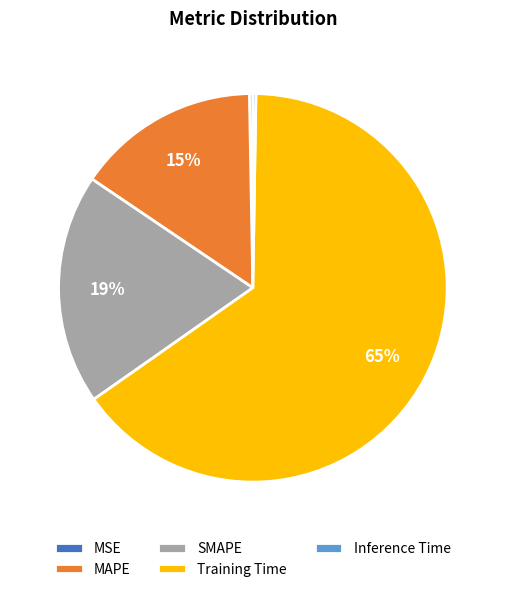

True or false: MSE accounts for 0% of the total.

True